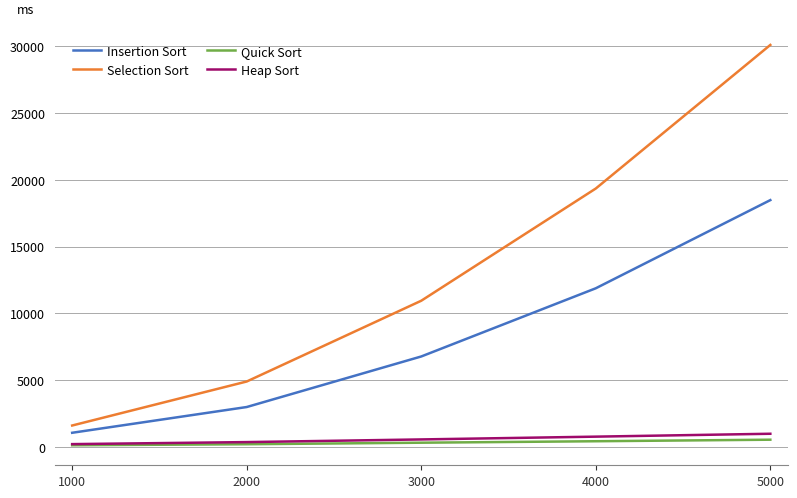

Is it true that Insertion Sort equals 4618.5 at 2000?

False